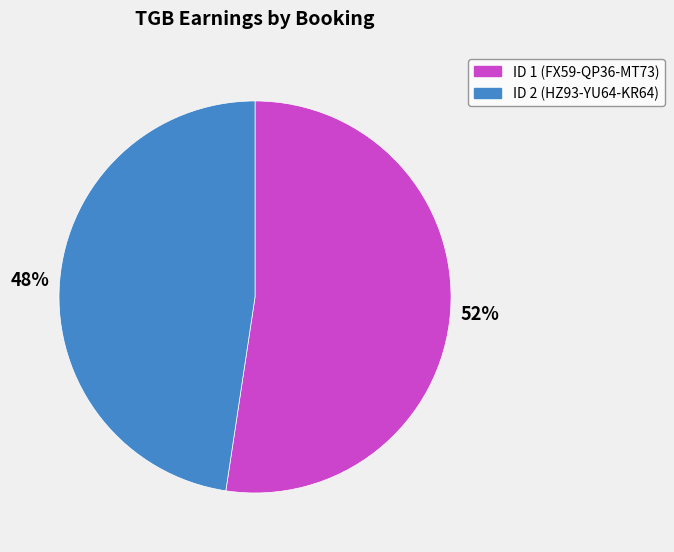

Between ID 2 (HZ93-YU64-KR64) and ID 1 (FX59-QP36-MT73), which is larger?

ID 1 (FX59-QP36-MT73)